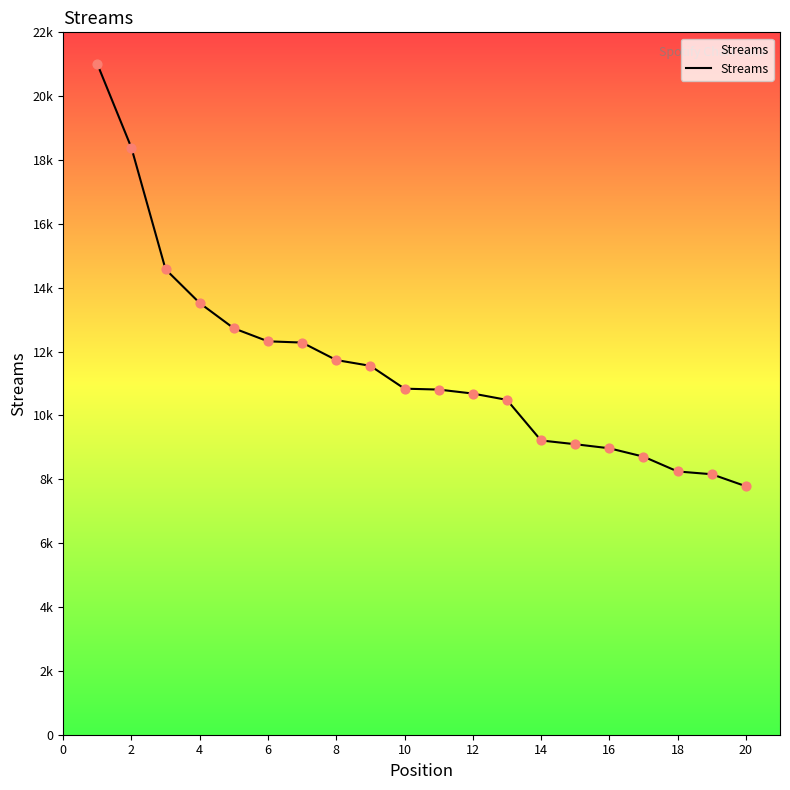

Is this an area chart (filled region under the line)?

Yes